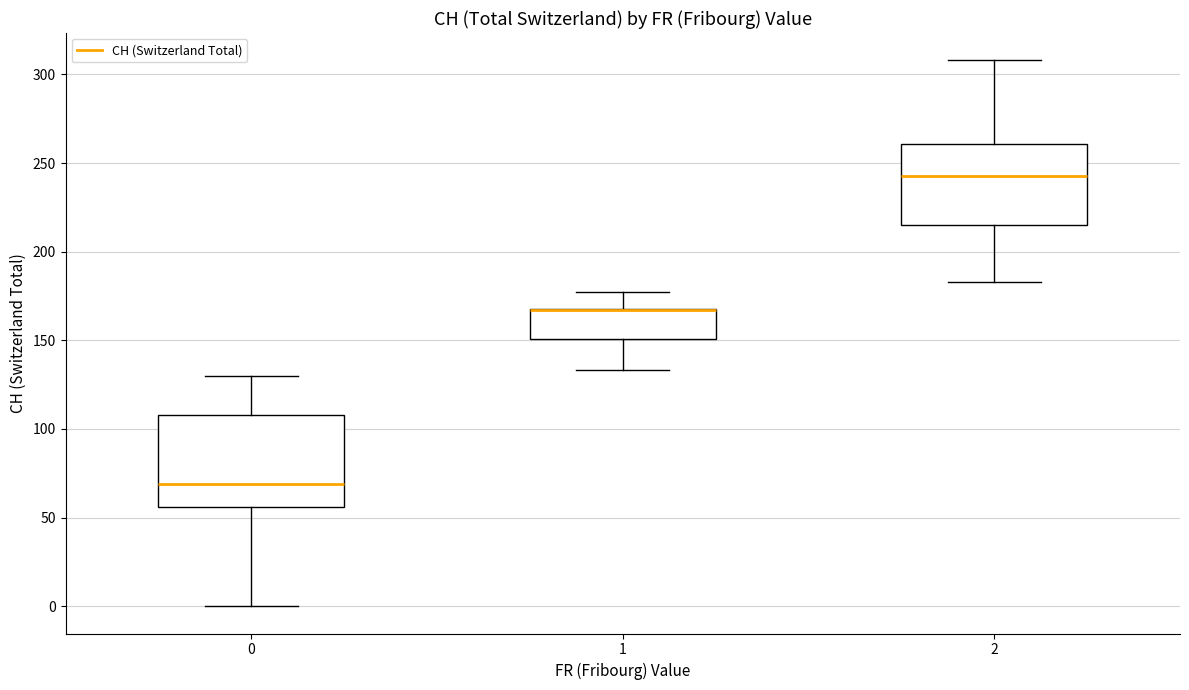

Reading left to right, read every box against the y-axis: the position of its median line, the range the box covers, and the ends of its whiskers. The values are not printed on the chart, so give them approximately, as read against the axis.

0: median 70, box 55 to 110, whiskers 0 to 130
1: median 165 (drawn on the box's upper edge), box 150 to 170, whiskers 135 to 175
2: median 245, box 215 to 260, whiskers 185 to 310